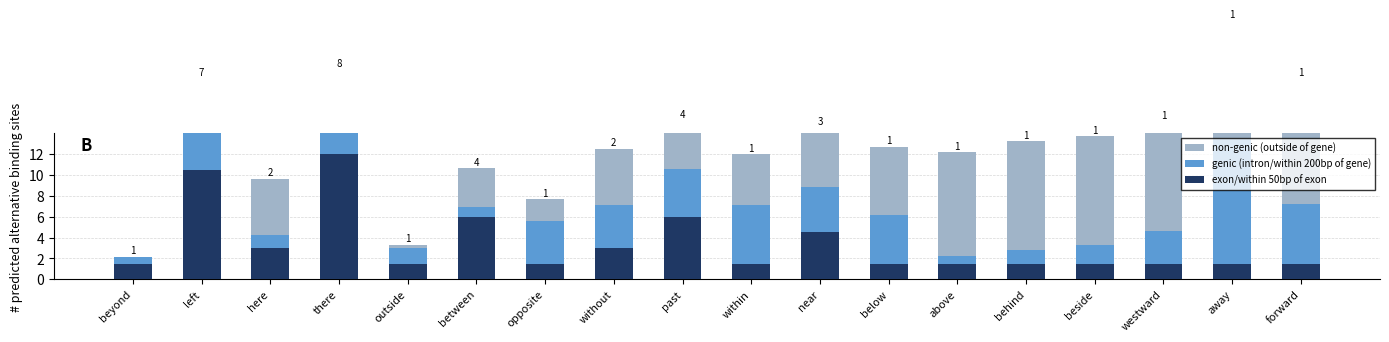

What are all the series names shown in the legend?

non-genic (outside of gene), genic (intron/within 200bp of gene), exon/within 50bp of exon